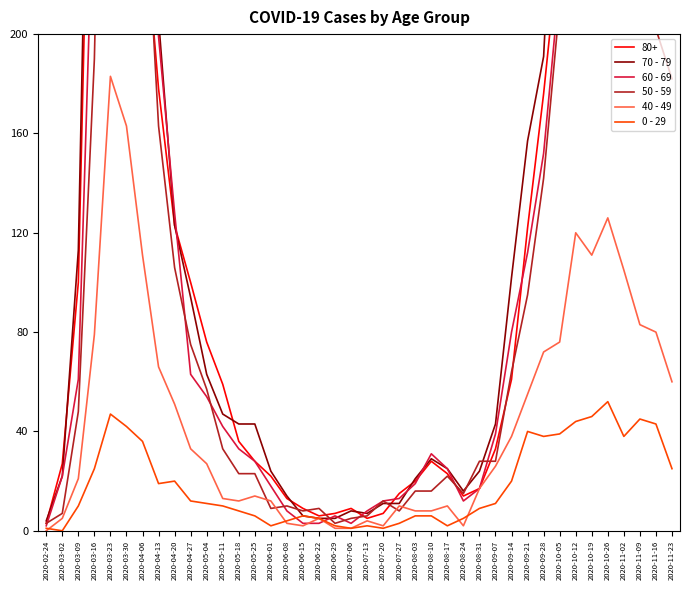

Is it true that 60 - 69 equals 61 at 2020-03-09?

True